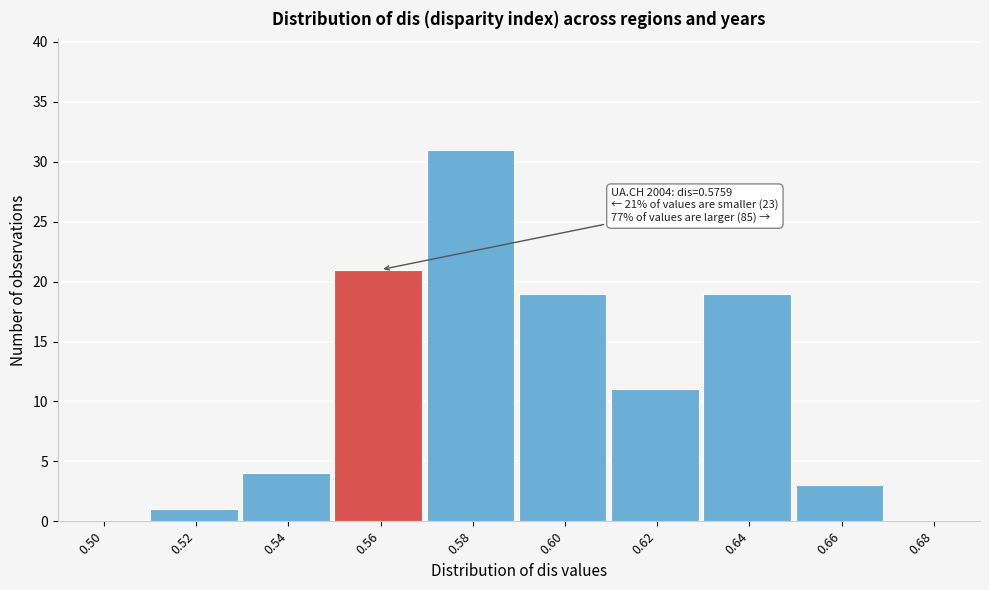

Reading right to left, transcribe all the data shown in this chart.

0.68=0	0.66=3	0.64=19	0.62=11	0.60=19	0.58=31	0.56=21	0.54=4	0.52=1	0.50=0